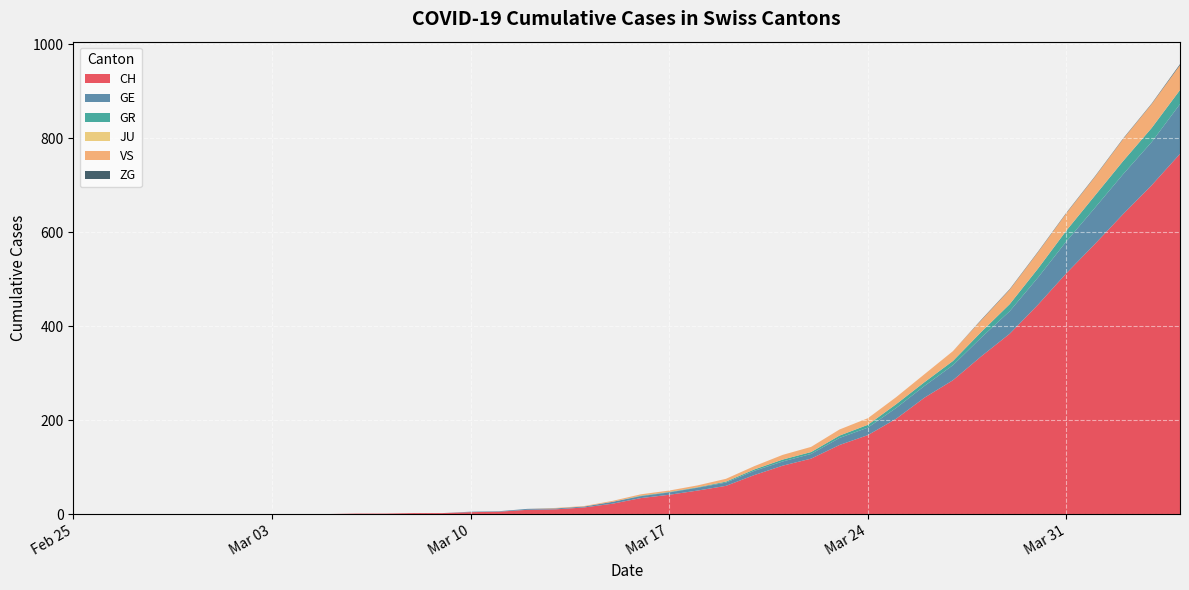

Reading left to right, what are all the values shown in this chart?

CH: 0=0	1=0	2=0	3=0	4=0	5=0	6=0	7=0	8=0	9=0	10=1	11=1	12=2	13=2	14=4	15=5	16=9	17=10	18=14	19=22	20=34	21=41	22=50	23=60	24=83	25=103	26=118	27=147	28=168	29=203	30=248	31=285	32=336	33=384	34=446	35=513	36=575	37=639	38=700	39=767
GE: 0=0	1=0	2=0	3=0	4=0	5=0	6=0	7=0	8=0	9=0	10=0	11=0	12=0	13=0	14=1	15=1	16=2	17=2	18=2	19=4	20=4	21=5	22=6	23=7	24=9	25=9	26=10	27=15	28=16	29=23	30=25	31=32	32=40	33=48	34=58	35=68	36=77	37=85	38=92	39=106
GR: 0=0	1=0	2=0	3=0	4=0	5=0	6=0	7=0	8=0	9=0	10=0	11=0	12=0	13=0	14=0	15=0	16=0	17=0	18=0	19=0	20=1	21=1	22=1	23=2	24=3	25=4	26=4	27=5	28=6	29=8	30=8	31=9	32=12	33=15	34=19	35=23	36=26	37=28	38=30	39=30
JU: 0=0	1=0	2=0	3=0	4=0	5=0	6=0	7=0	8=0	9=0	10=0	11=0	12=0	13=0	14=0	15=0	16=0	17=0	18=0	19=0	20=0	21=0	22=0	23=0	24=0	25=0	26=0	27=0	28=0	29=0	30=0	31=0	32=0	33=0	34=0	35=0	36=0	37=0	38=0	39=0
VS: 0=0	1=0	2=0	3=0	4=0	5=0	6=0	7=0	8=0	9=0	10=0	11=0	12=0	13=0	14=0	15=0	16=0	17=1	18=1	19=2	20=3	21=3	22=4	23=6	24=7	25=10	26=11	27=13	28=14	29=15	30=17	31=21	32=25	33=31	34=35	35=37	36=40	37=47	38=51	39=53
ZG: 0=0	1=0	2=0	3=0	4=0	5=0	6=0	7=0	8=0	9=0	10=0	11=0	12=0	13=0	14=0	15=0	16=0	17=0	18=0	19=0	20=0	21=0	22=0	23=0	24=0	25=0	26=0	27=0	28=0	29=0	30=0	31=0	32=1	33=1	34=1	35=1	36=1	37=1	38=1	39=2